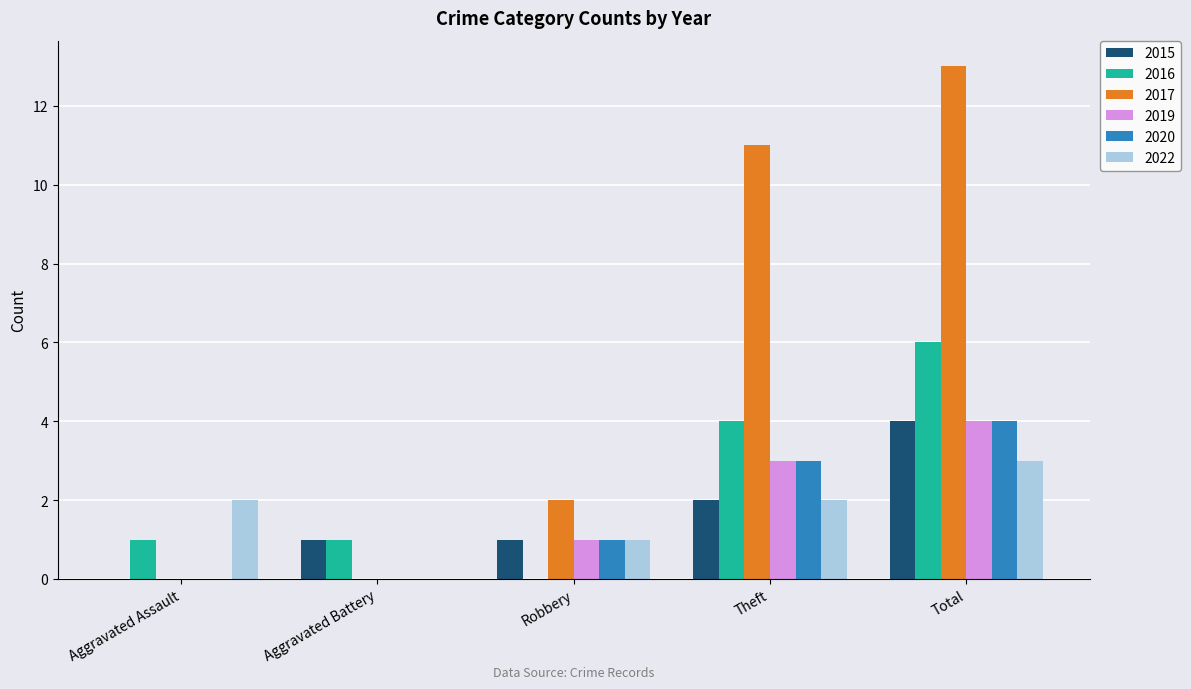

Which category has the highest value across all series?

Total